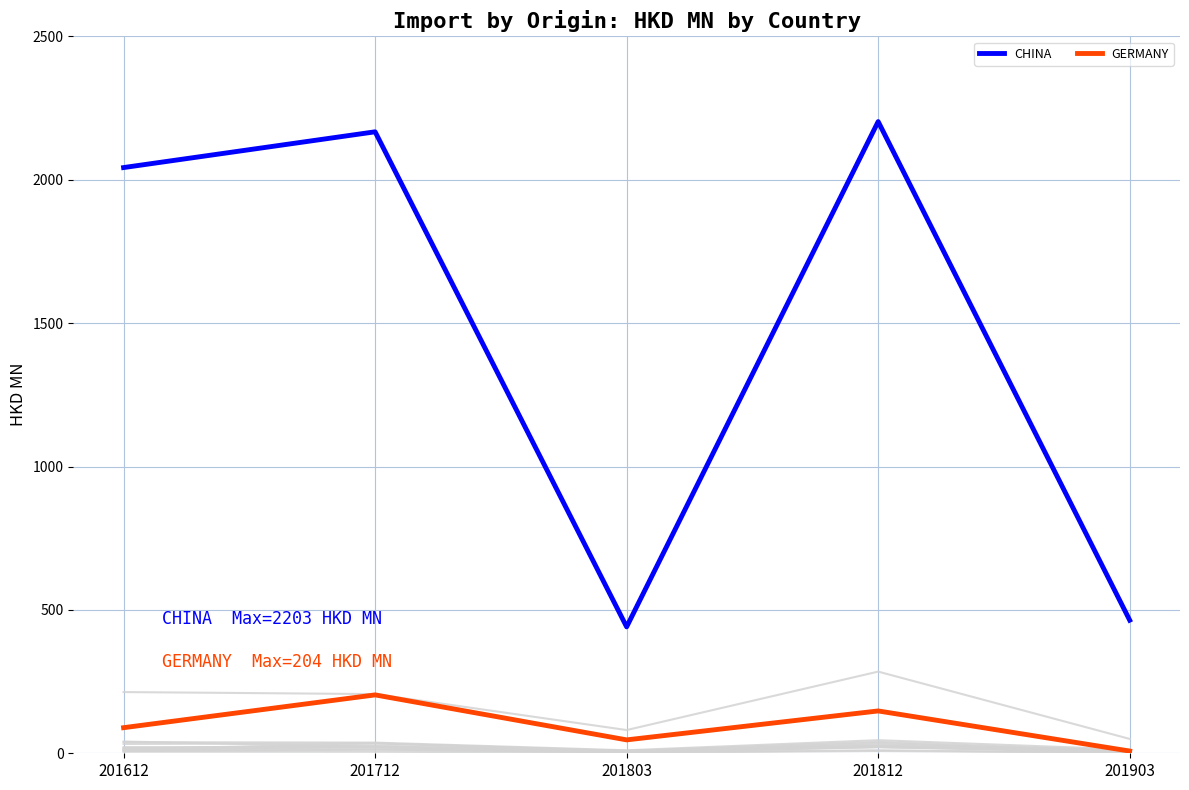

At which label does GERMANY reach its peak?

201712